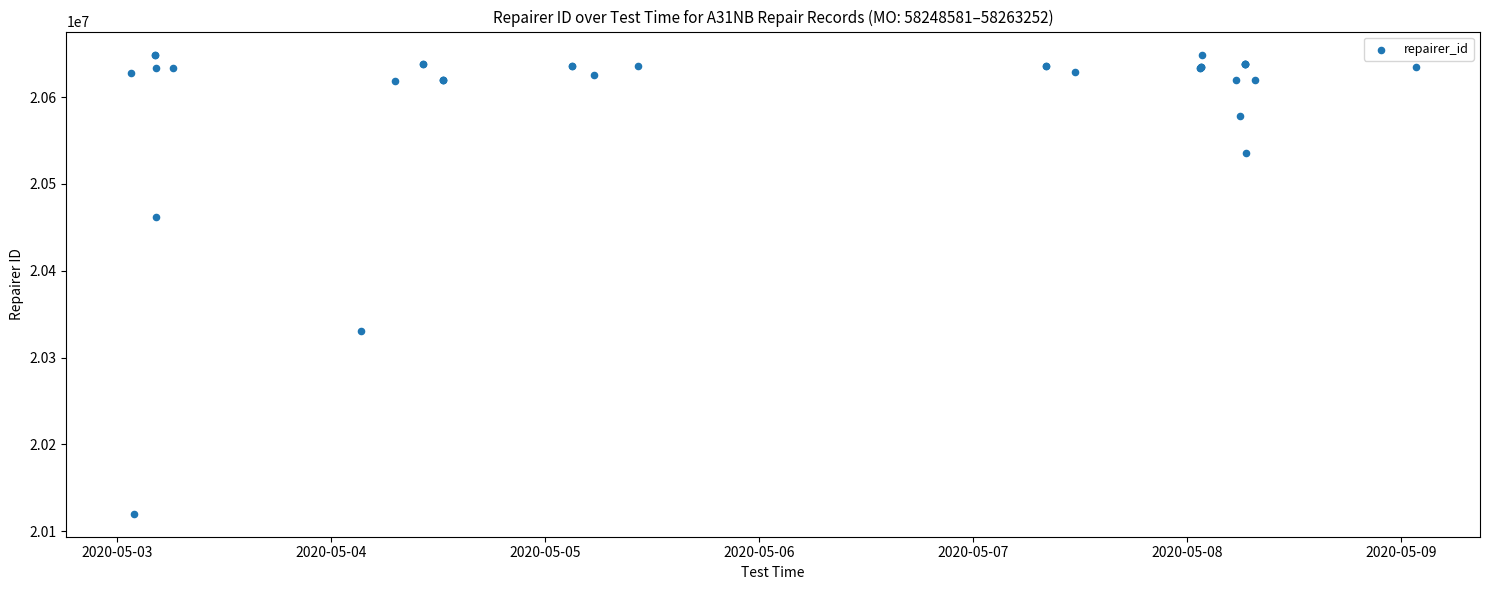

What Y value in the scatter plot is closest to 20384640?

20330391